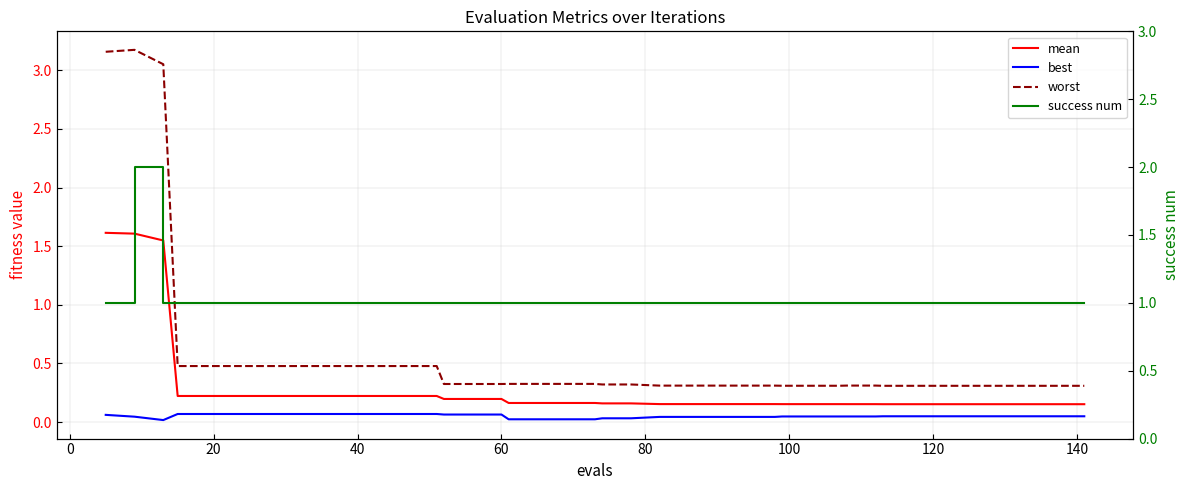

True or false: best and worst intersect in this chart.

False